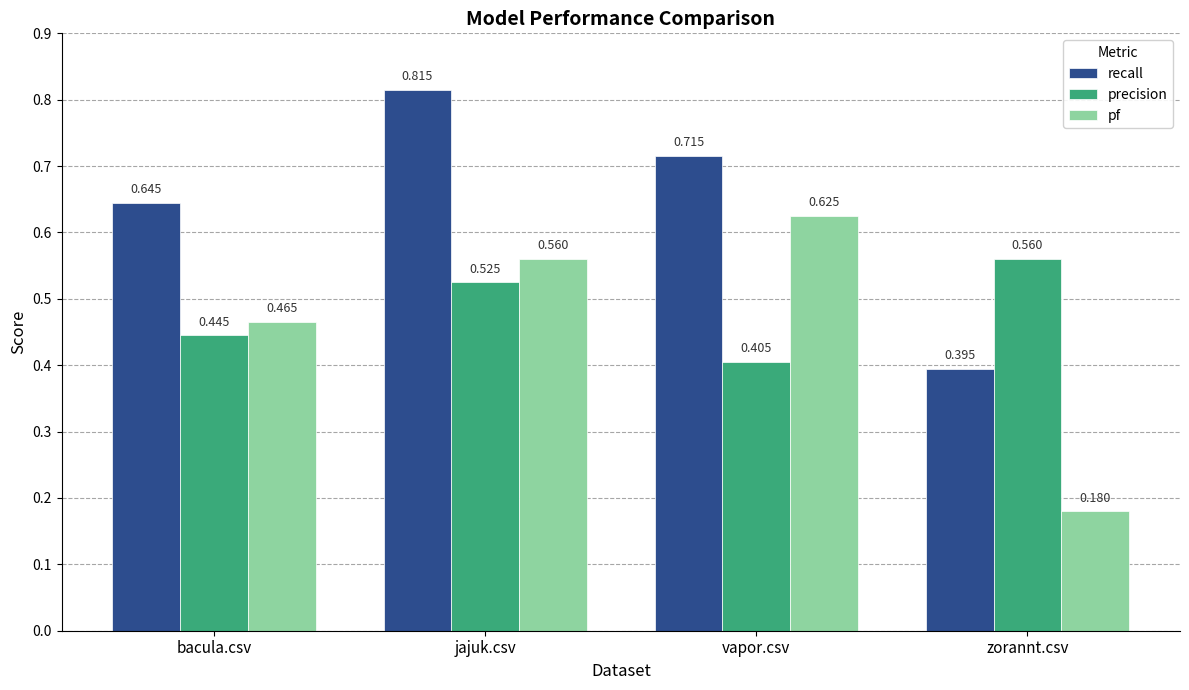

Which category has the lowest value in the precision series?

vapor.csv